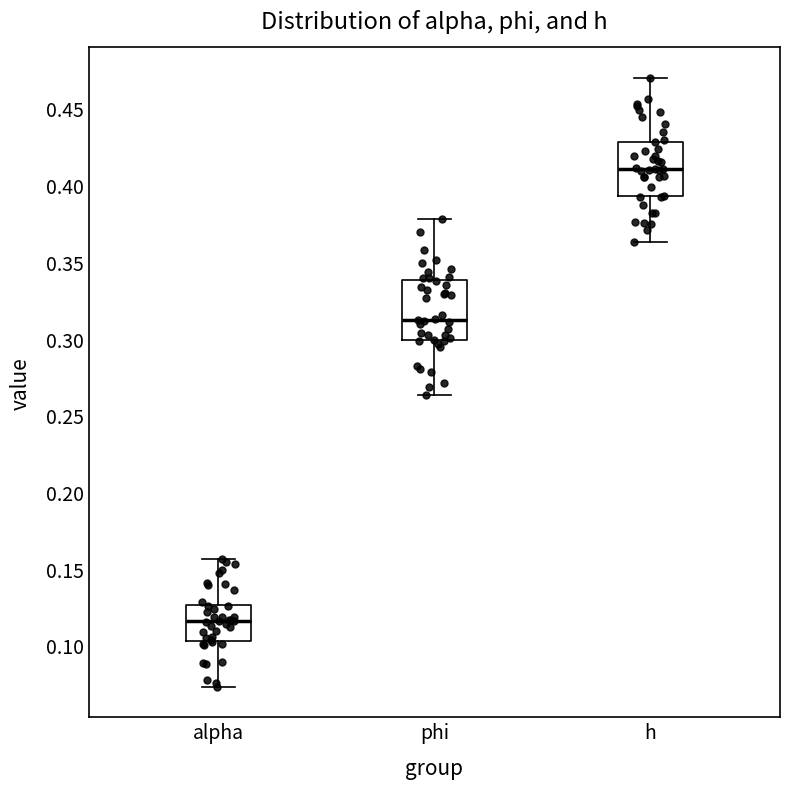

Where does the median line of the box for phi sit on the y-axis? The values are not printed on the chart, so give them approximately, as read against the axis.

0.310